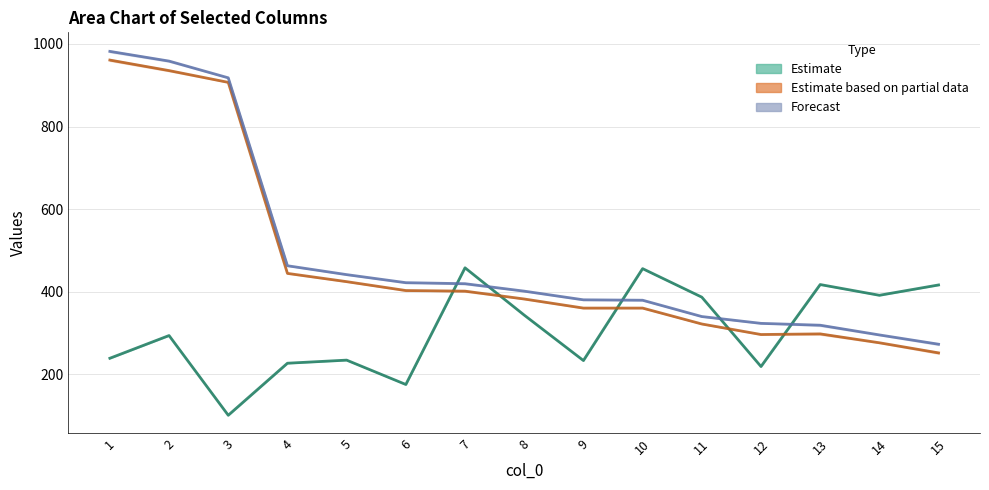

Which has a higher value, 1 or 10?

10